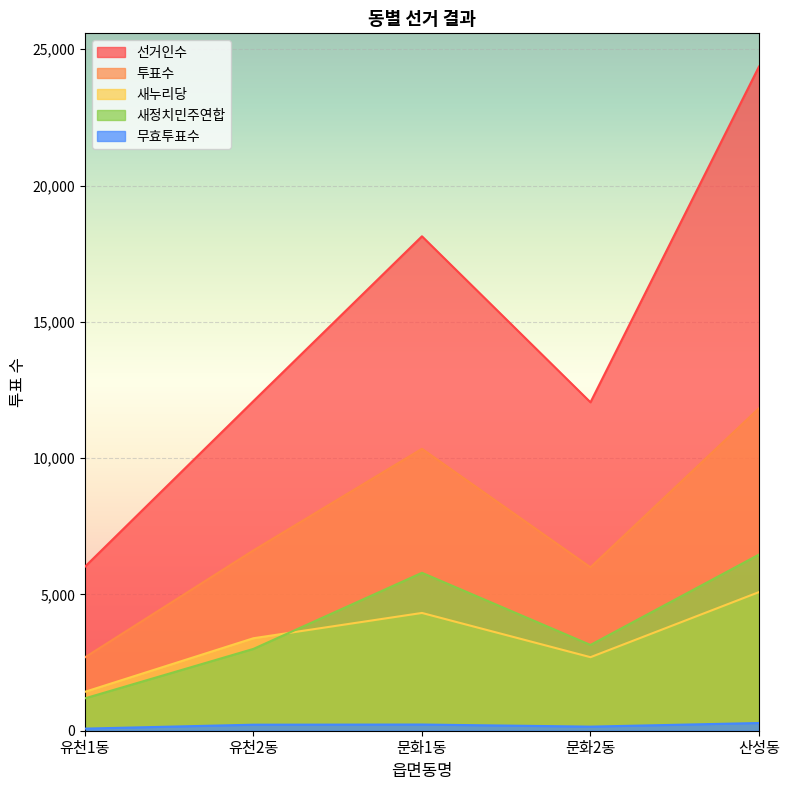

True or false: 선거인수 has more than 0 points higher than both neighbors.

True